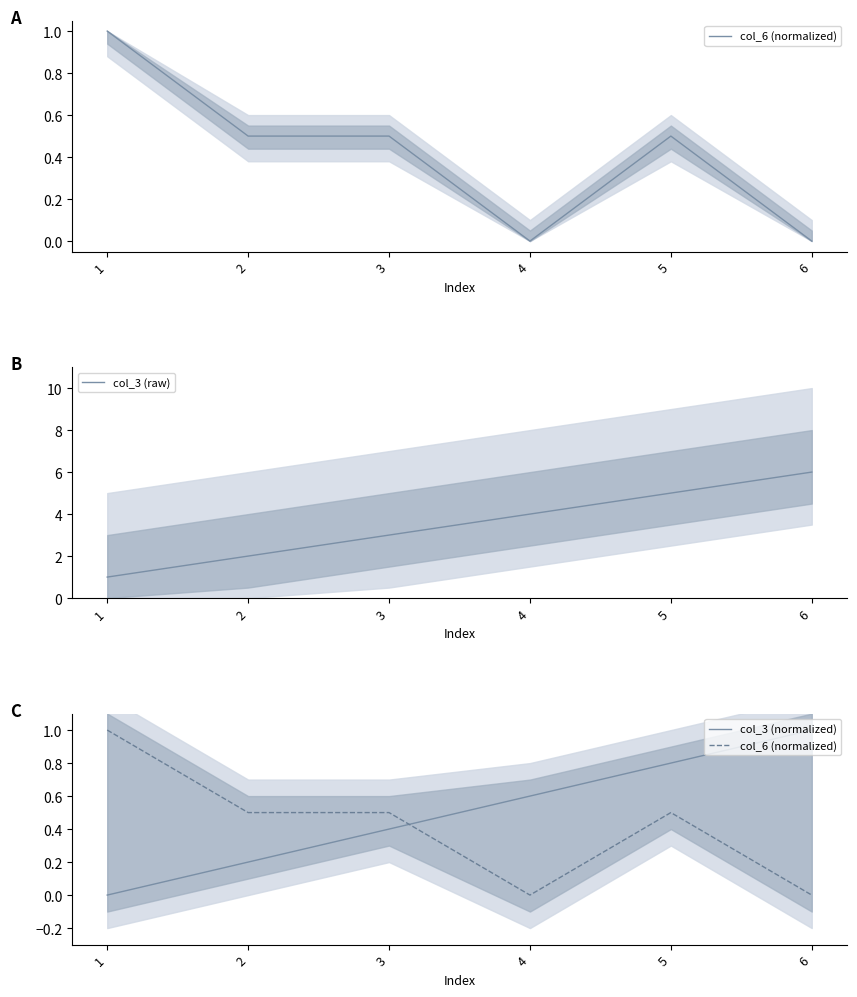

How many interior local valleys does the col_6 (normalized) series have?

1